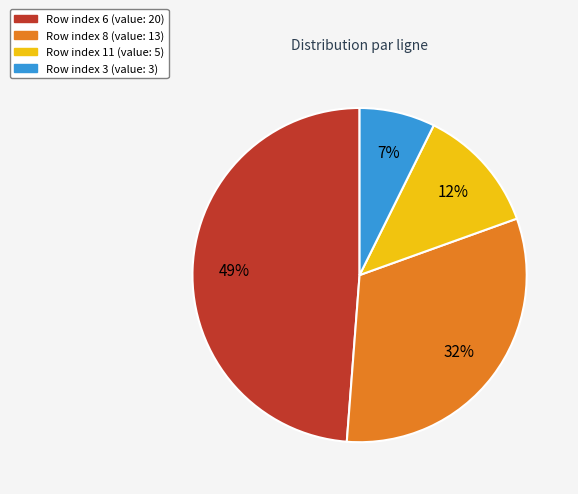

Is there any slice that represents more than half of the pie?

No